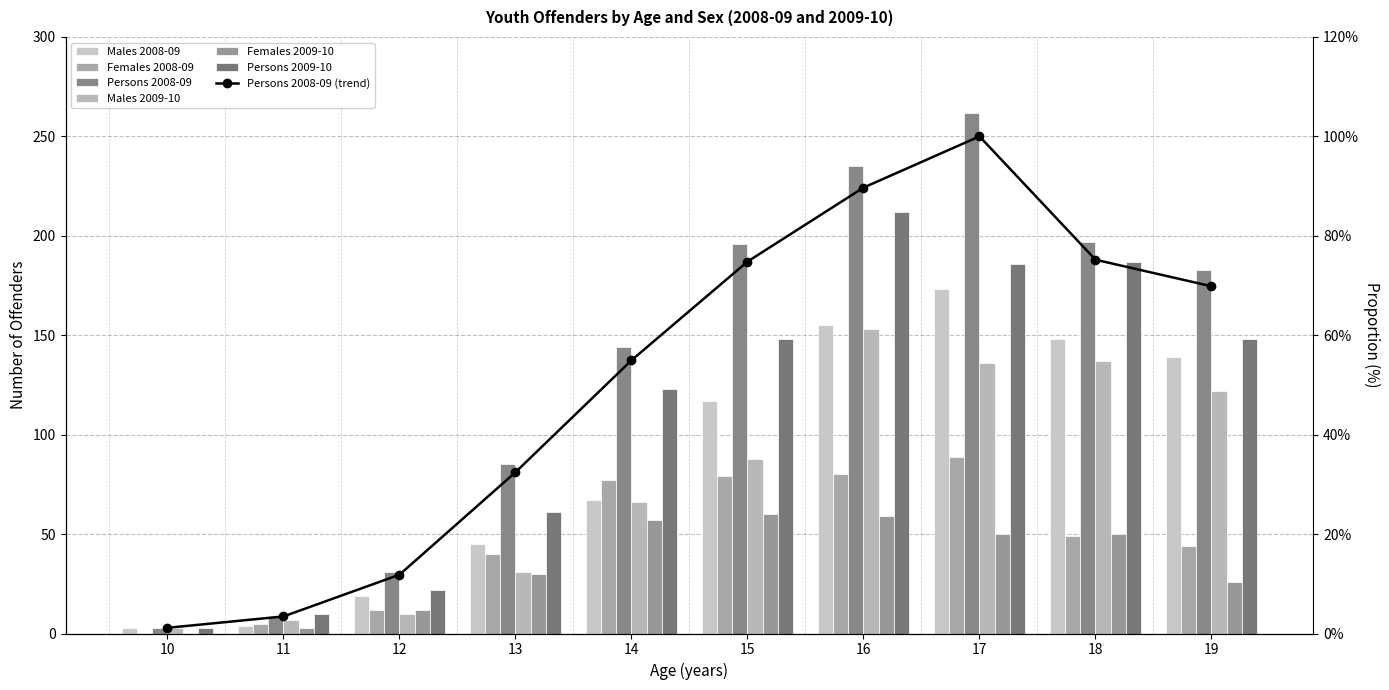

At which label does Females 2009-10 reach its peak?

15